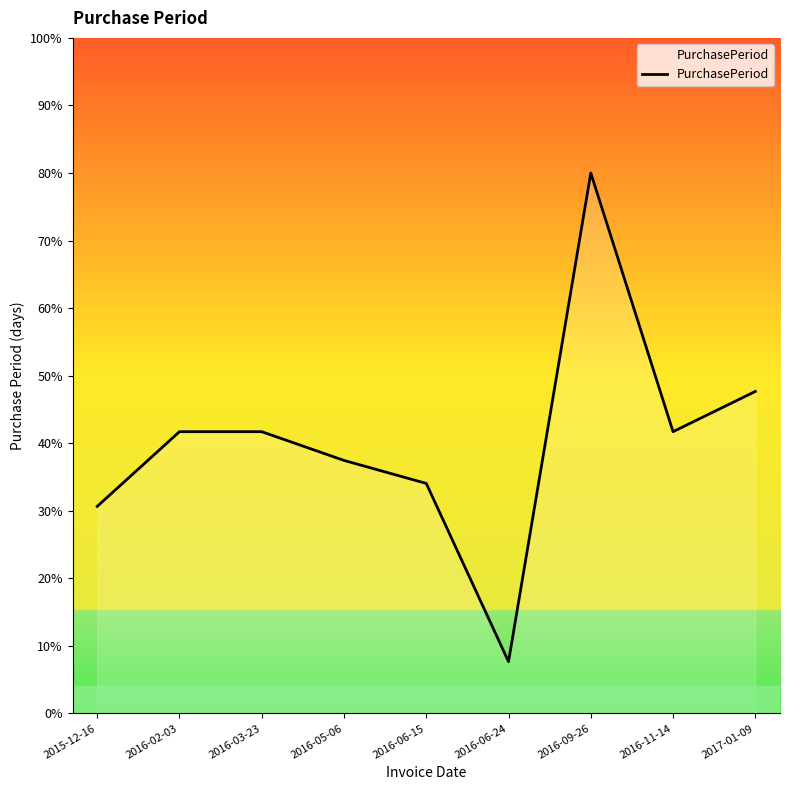

How many lines are shown in the chart?

1